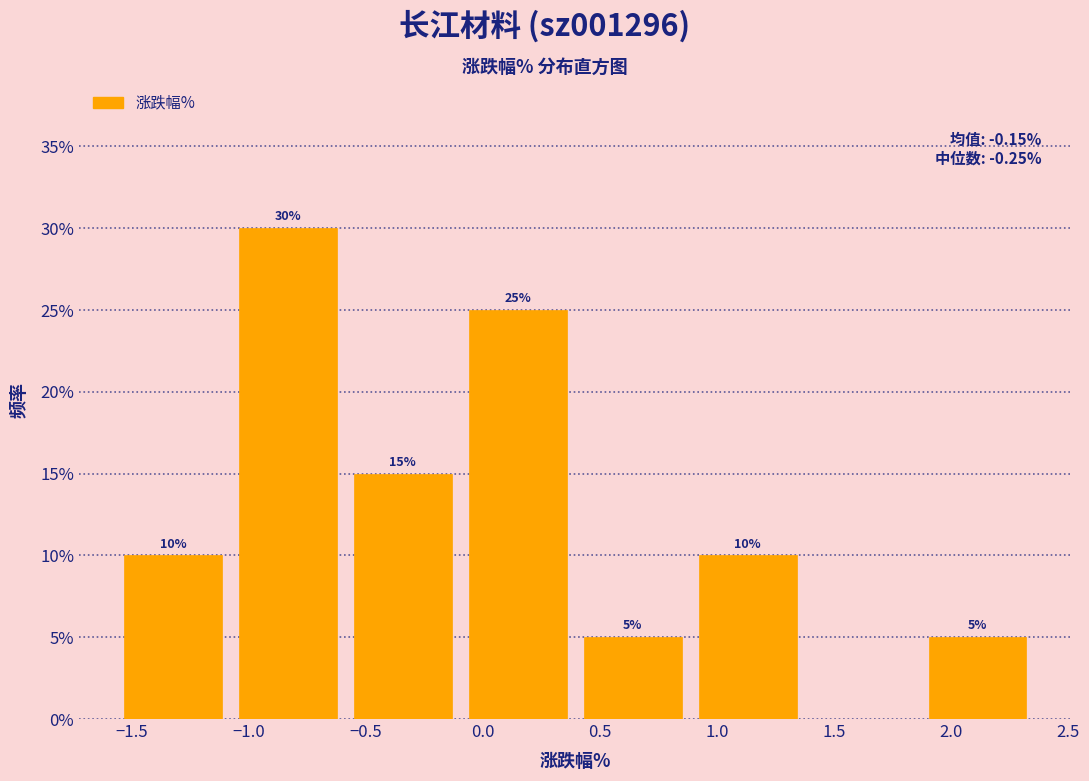

Which range on the x-axis has the tallest bar?

-1.10 to -0.60